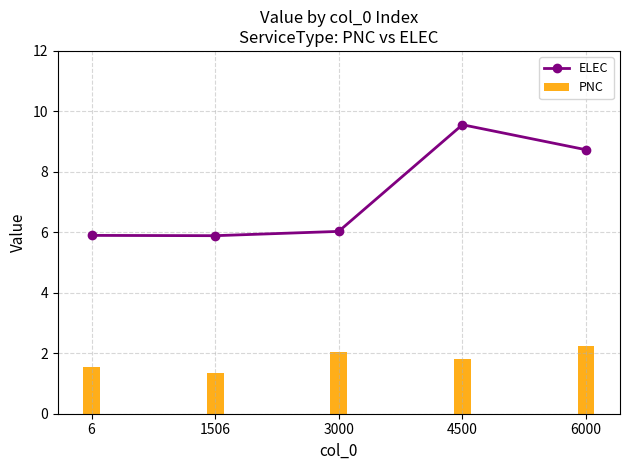

At 6, list the series in order from largest to smallest.

ELEC, PNC